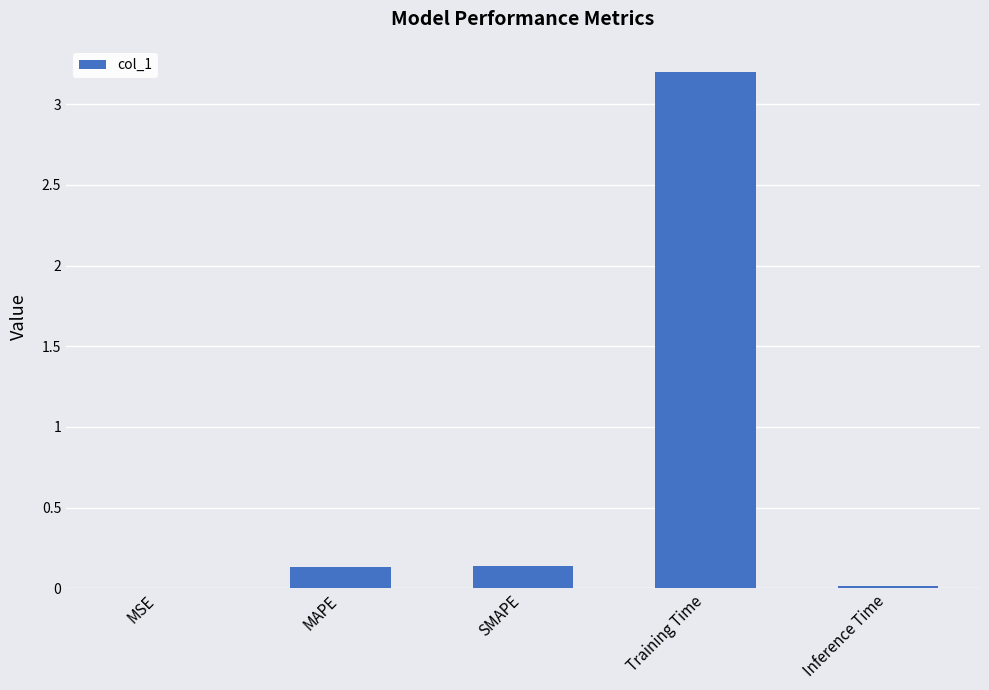

What is the sum of all values?

3.5